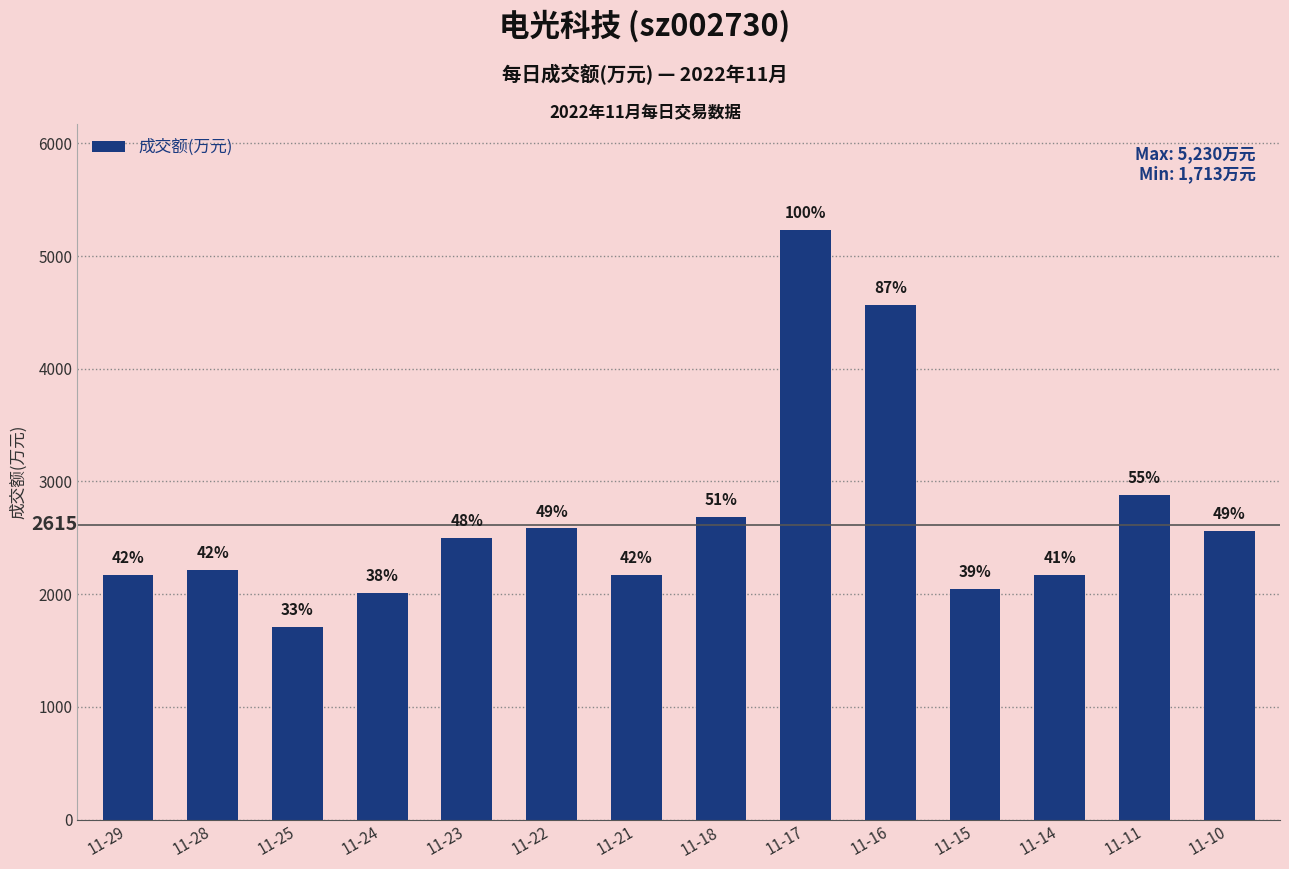

What is the maximum value shown in the chart?

5230